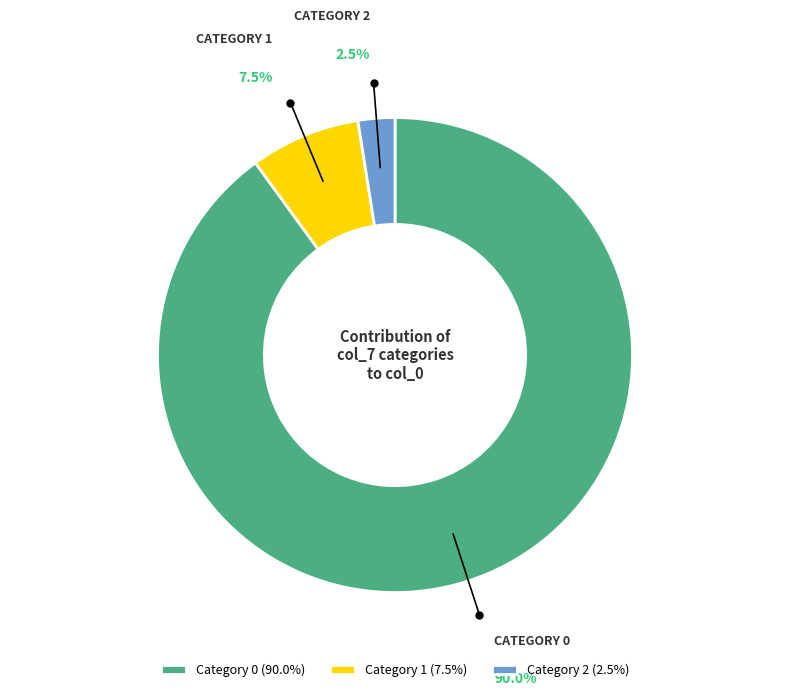

Does any single category account for the majority?

Yes